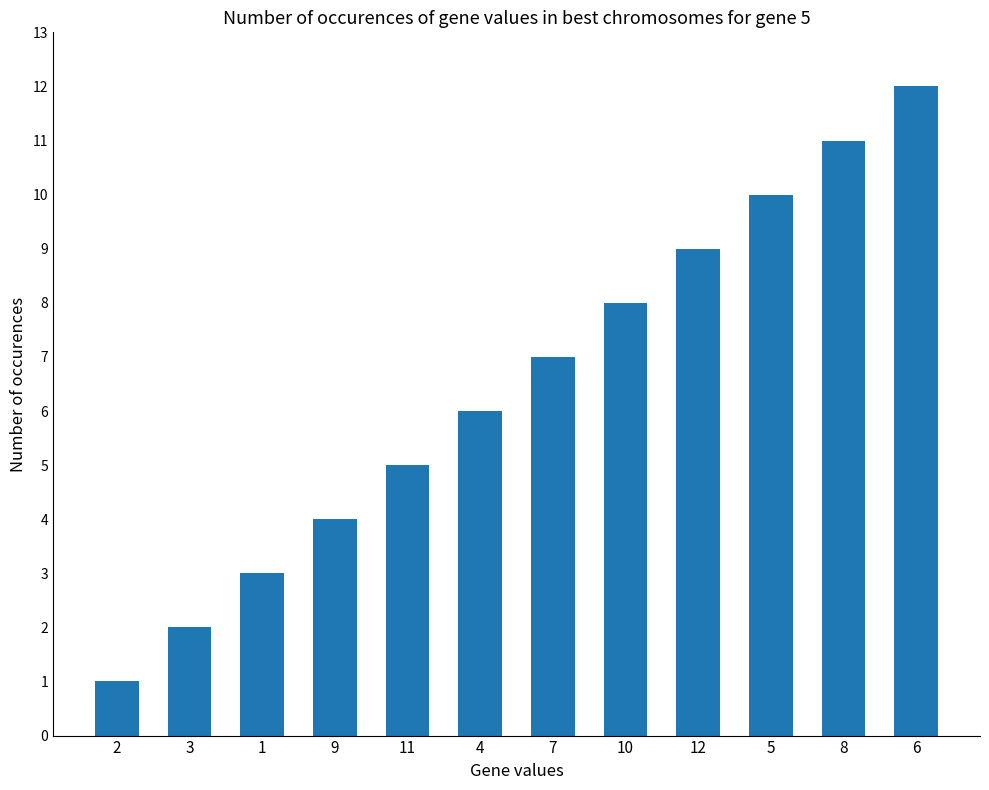

List the labels in order of value, largest first.

6, 8, 5, 12, 10, 7, 4, 11, 9, 1, 3, 2